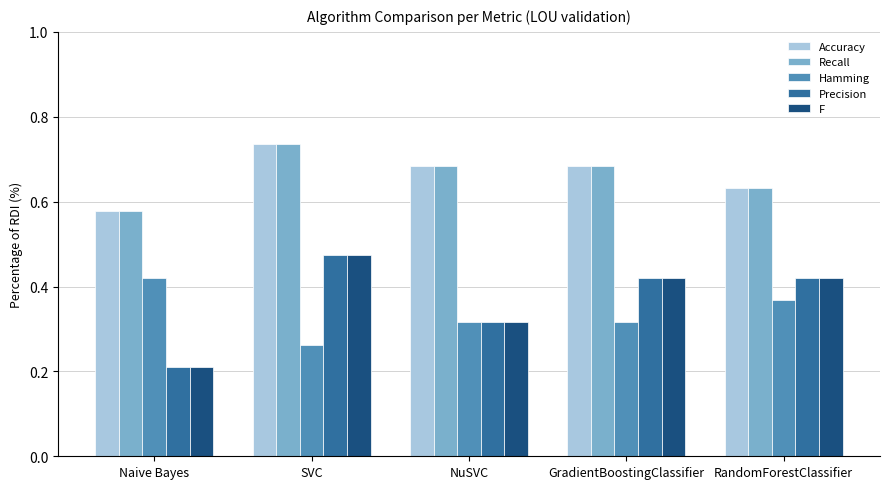

At how many categories does at least one series exceed 0?

5